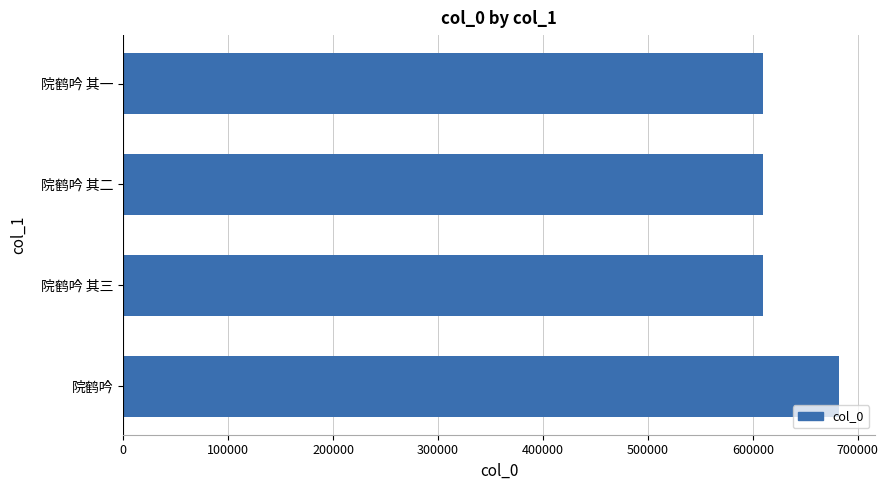

True or false: the data shows 609485 at 院鹤吟 其一.

True